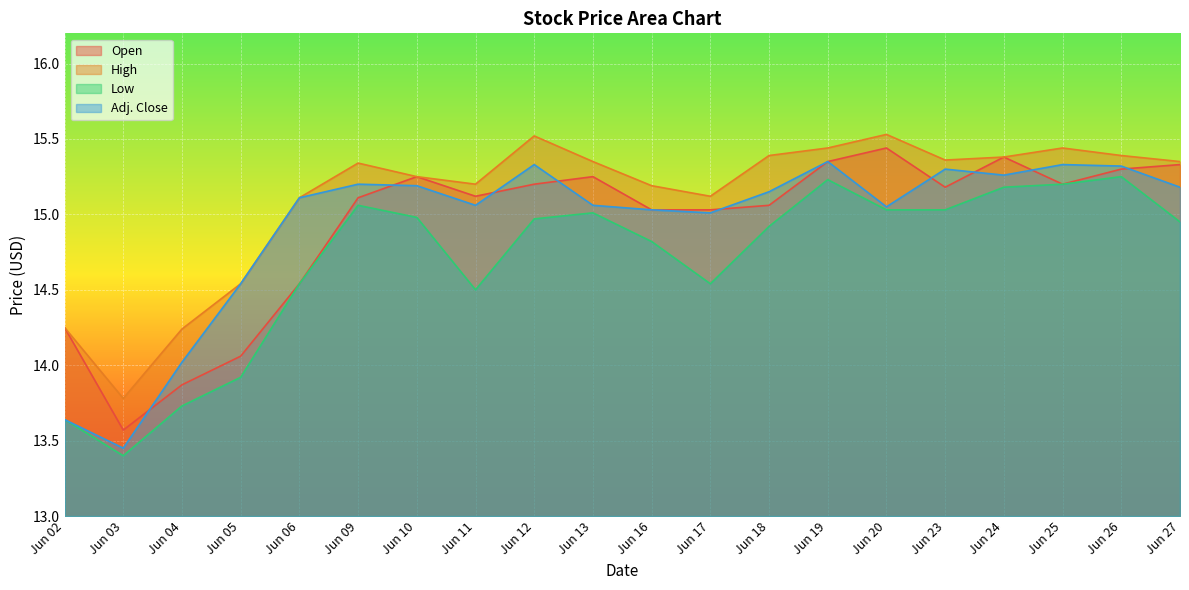

How many data points in Adj. Close are less than 15?

4